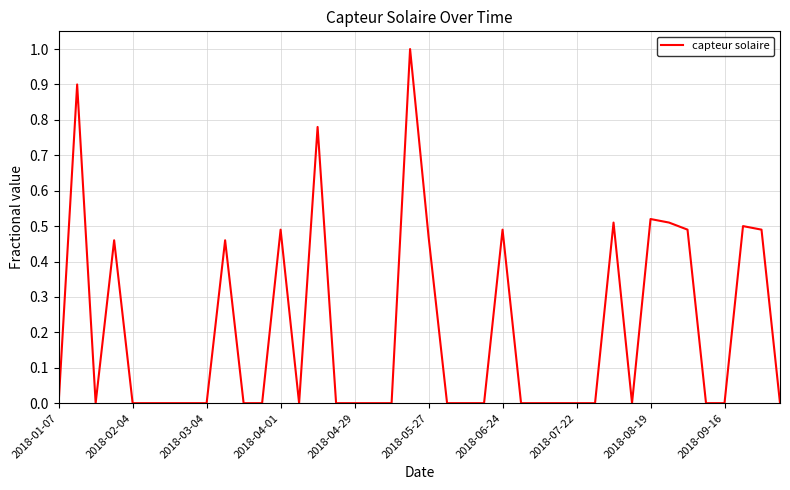

What is the greatest value displayed?

1.0